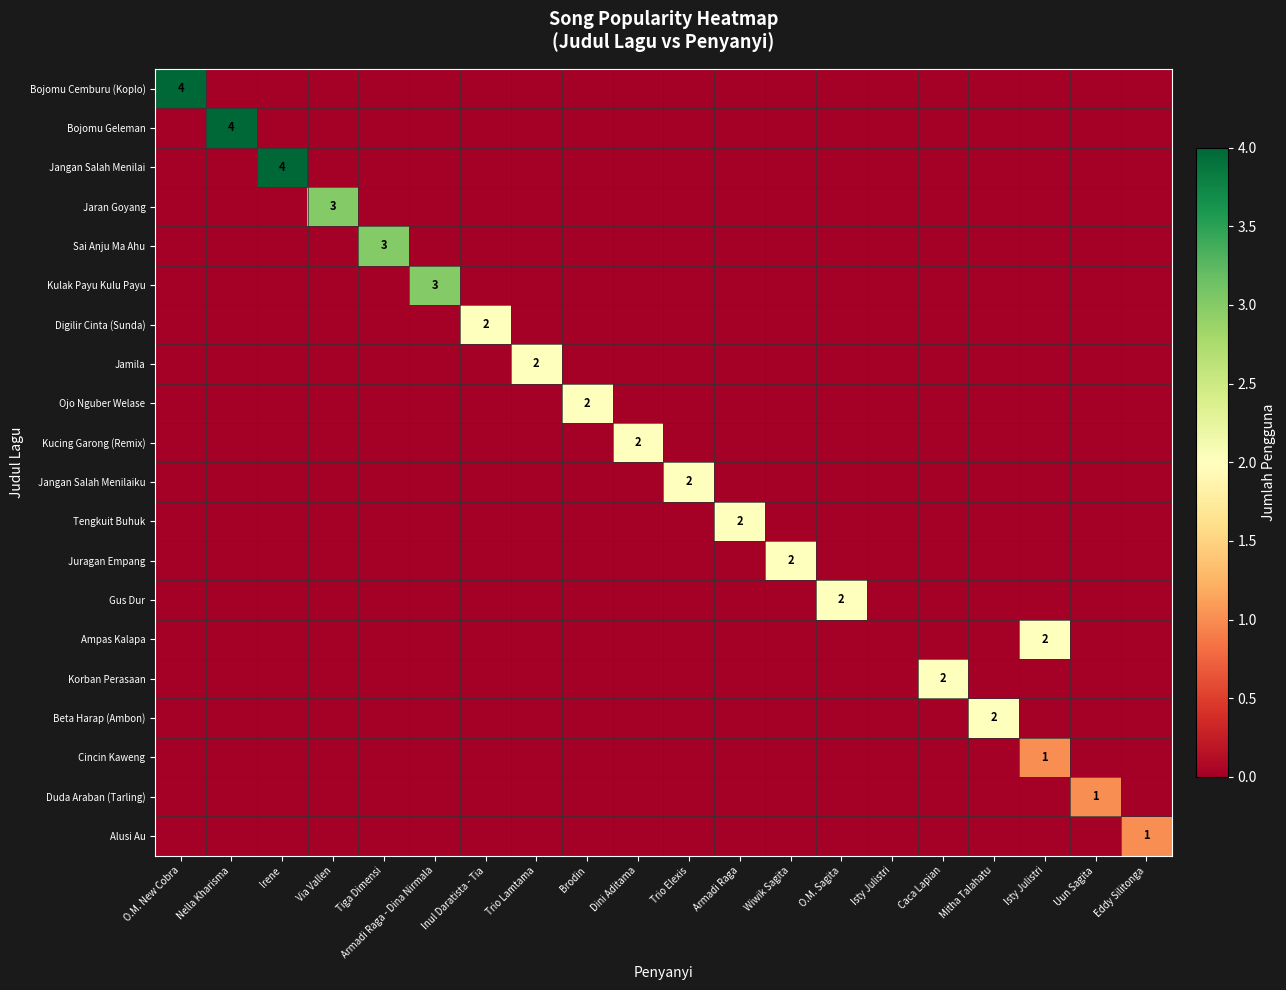

Count the Ampas Kalapa values in the range 0 to 1.

19